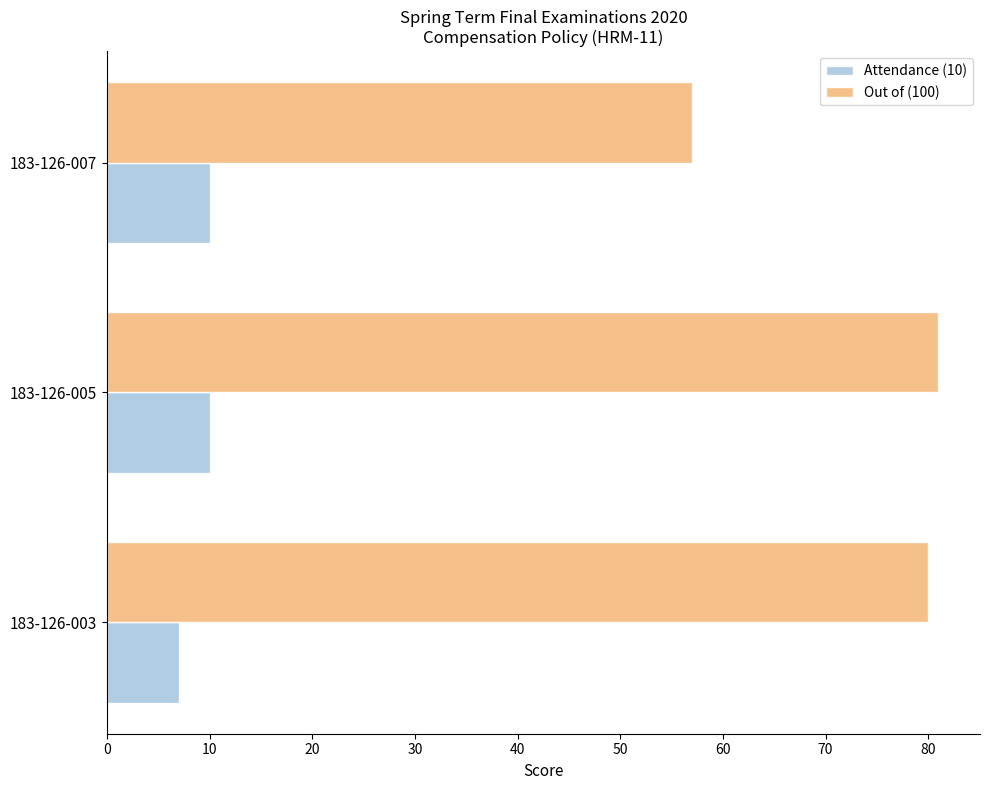

What are all the series names shown in the legend?

Attendance (10), Out of (100)